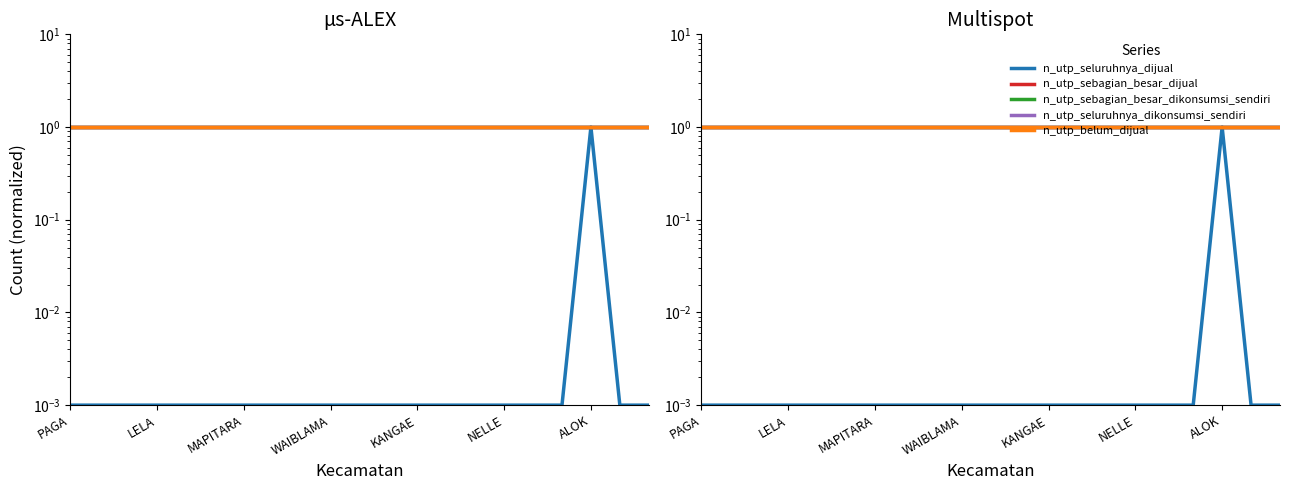

Reading right to left, list all the values displayed in this chart.

n_utp_seluruhnya_dijual: 0.0	0.0	1.0	0.0	0.0	0.0	0.0	0.0	0.0	0.0	0.0	0.0	0.0	0.0	0.0	0.0	0.0	0.0	0.0	0.0	0.0
n_utp_sebagian_besar_dijual: 1.0	1.0	1.0	1.0	1.0	1.0	1.0	1.0	1.0	1.0	1.0	1.0	1.0	1.0	1.0	1.0	1.0	1.0	1.0	1.0	1.0
n_utp_sebagian_besar_dikonsumsi_sendiri: 1.0	1.0	1.0	1.0	1.0	1.0	1.0	1.0	1.0	1.0	1.0	1.0	1.0	1.0	1.0	1.0	1.0	1.0	1.0	1.0	1.0
n_utp_seluruhnya_dikonsumsi_sendiri: 1.0	1.0	1.0	1.0	1.0	1.0	1.0	1.0	1.0	1.0	1.0	1.0	1.0	1.0	1.0	1.0	1.0	1.0	1.0	1.0	1.0
n_utp_belum_dijual: 1.0	1.0	1.0	1.0	1.0	1.0	1.0	1.0	1.0	1.0	1.0	1.0	1.0	1.0	1.0	1.0	1.0	1.0	1.0	1.0	1.0